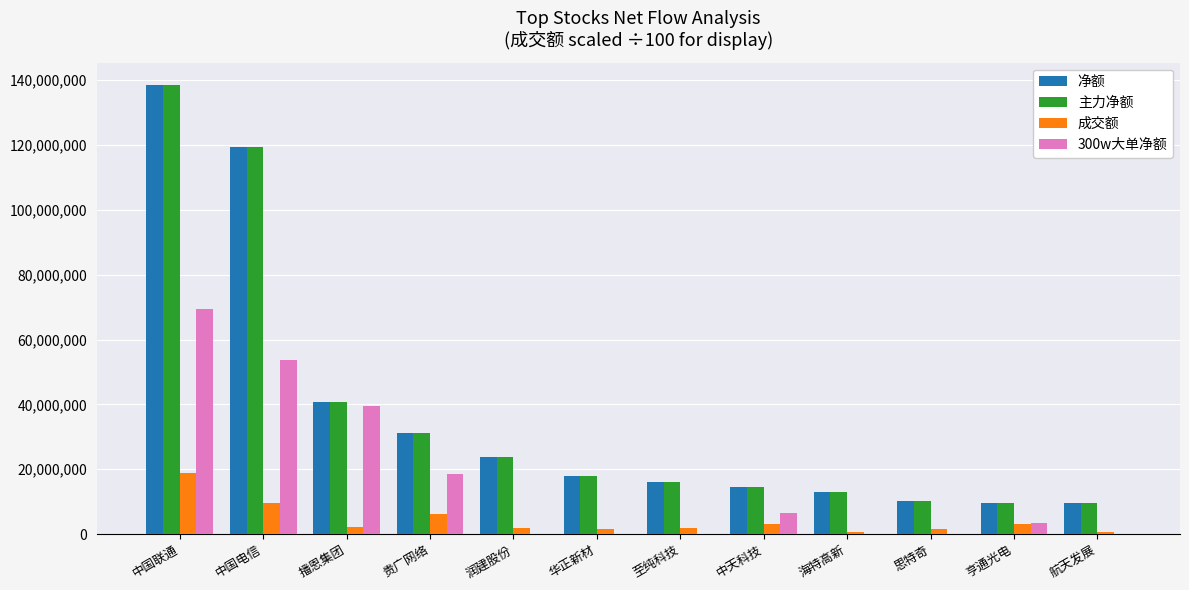

The value of 净额 at 播恩集团 is 13575449.7. True or false?

False